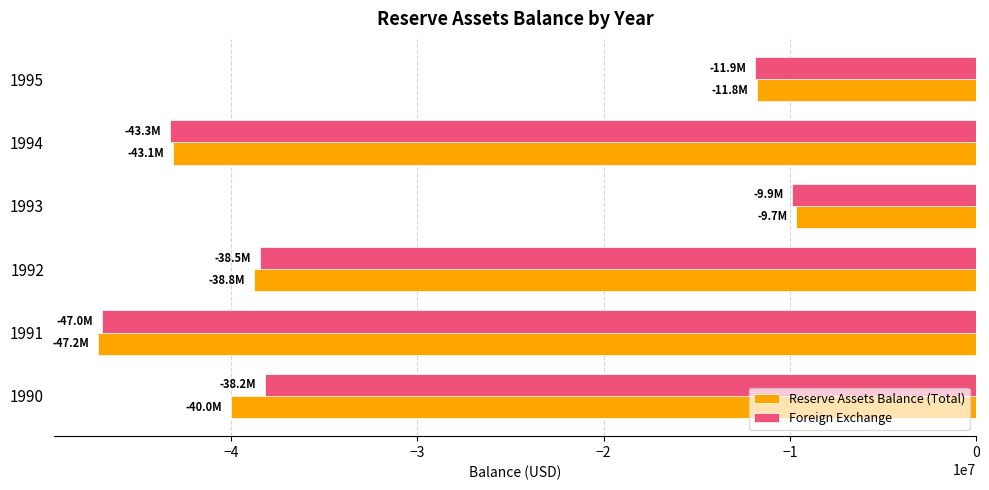

Which series changed the most between 1990 and 1995?

Reserve Assets Balance (Total)